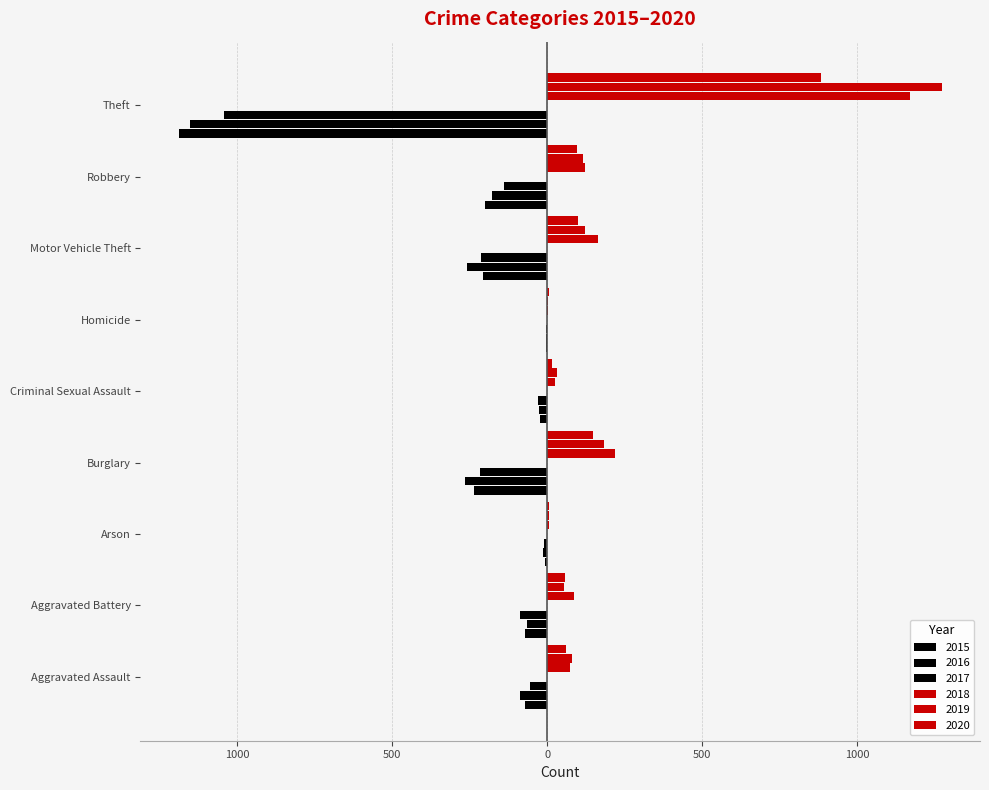

Count the number of categories in the chart.

9